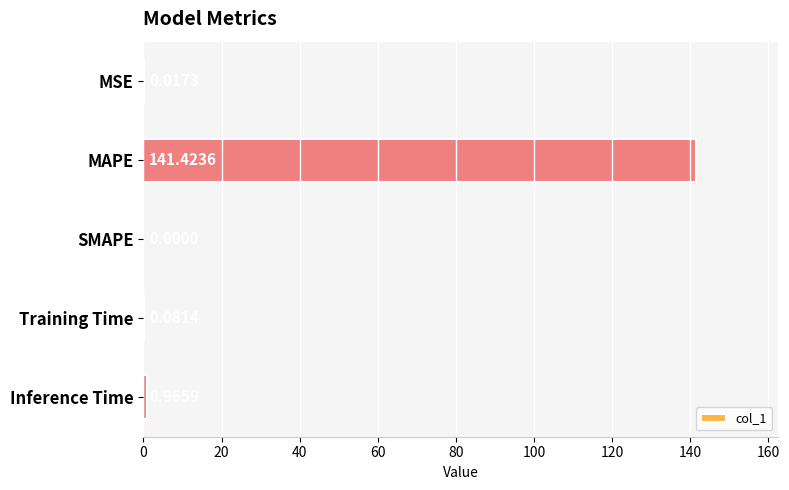

Between SMAPE and Inference Time, which is larger?

Inference Time